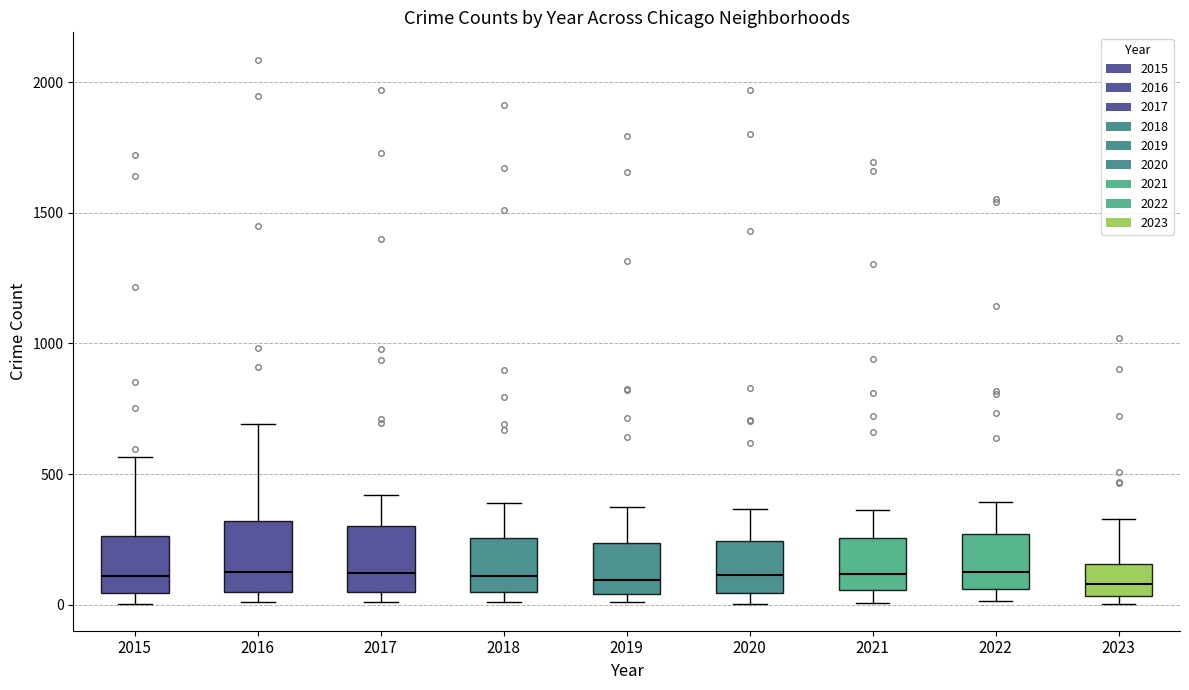

Where is the lower edge of the box at x = 2016 on the y-axis? The values are not printed on the chart, so give them approximately, as read against the axis.

50